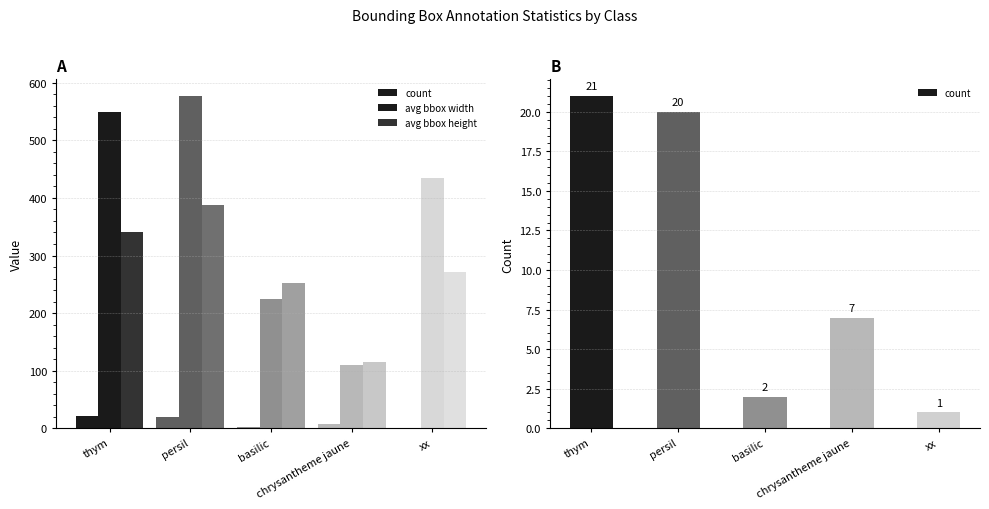

What is the spread (max minus min) of values at chrysantheme jaune?

108